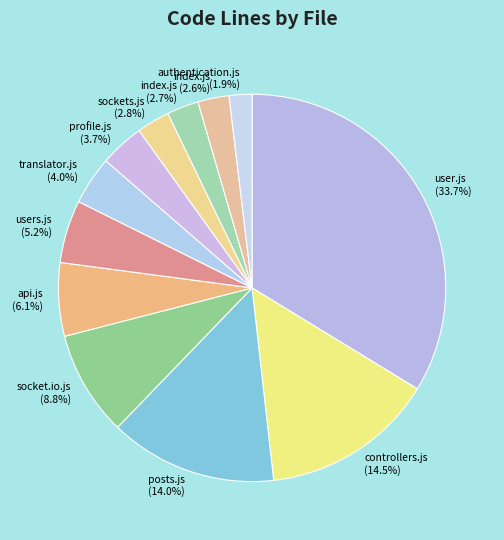

To the nearest percent, what is the difference between the largest and smallest slice percentages?

32%